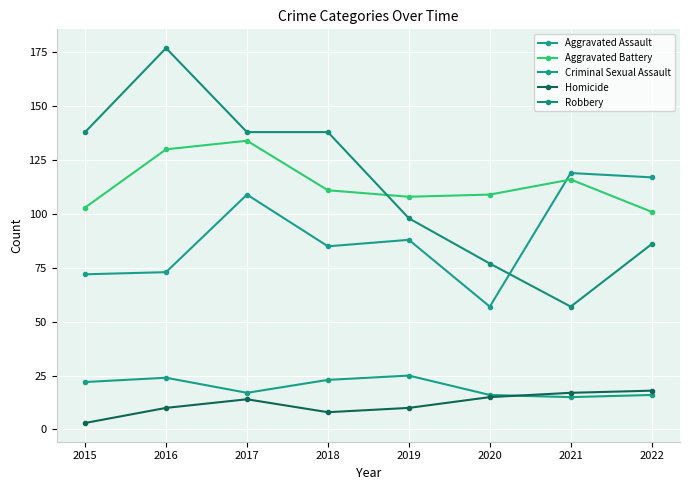

What is the value of the Aggravated Battery point at the 6th from the left?

109